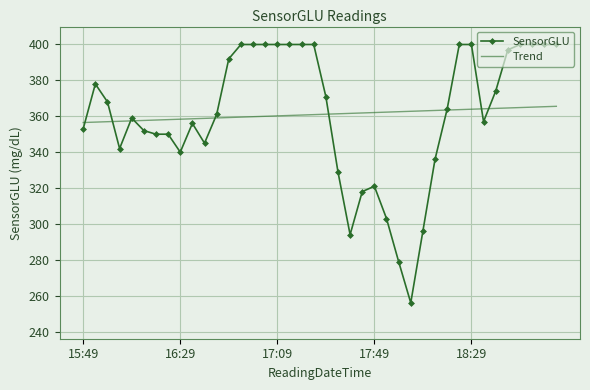

What is the maximum value for SensorGLU?

400.0